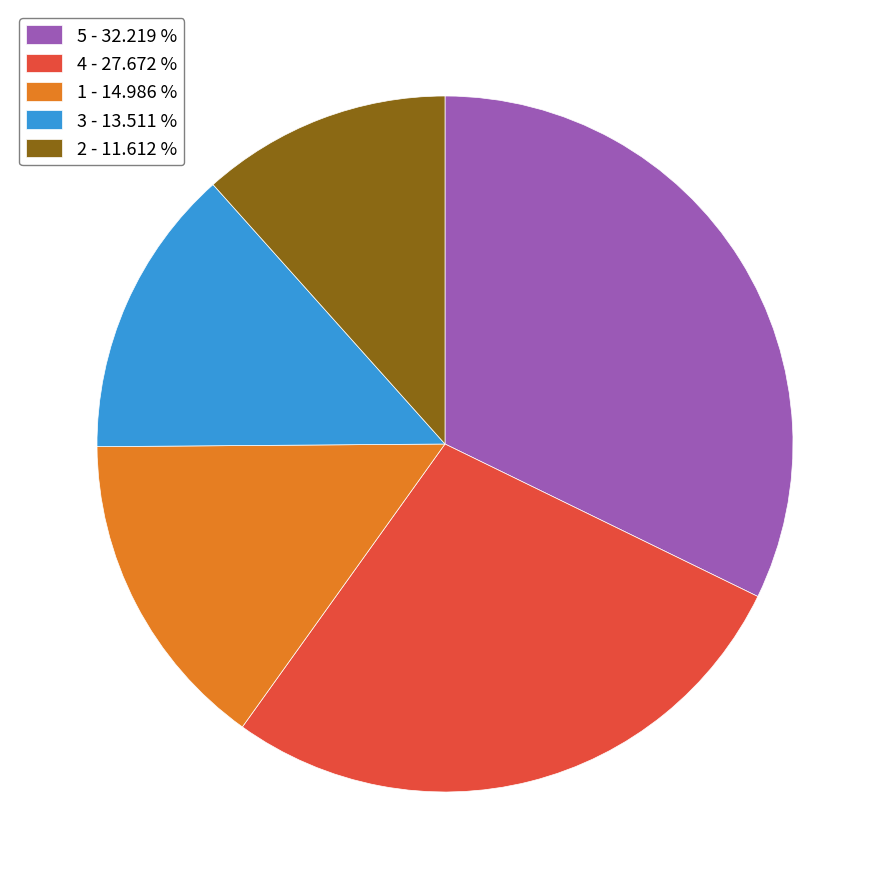

True or false: 4 accounts for 28% of the total.

True